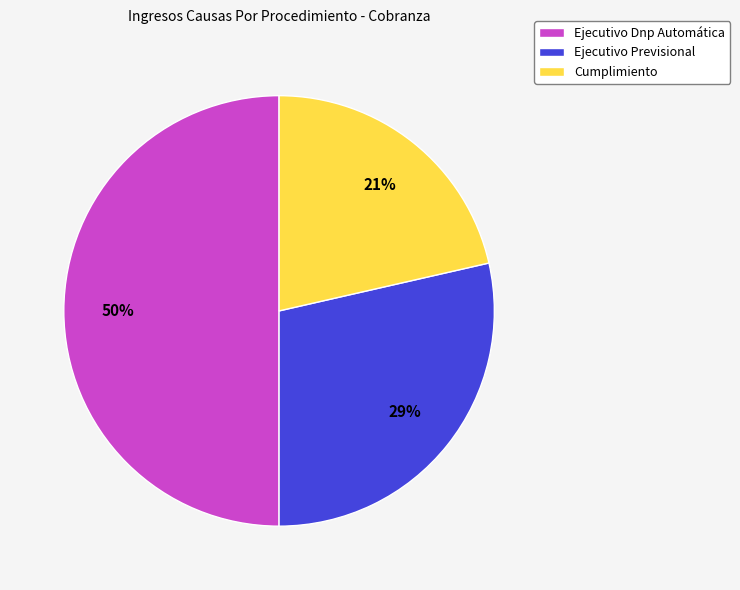

What percentage is the Ejecutivo Dnp Automática slice, to the nearest percent?

50%